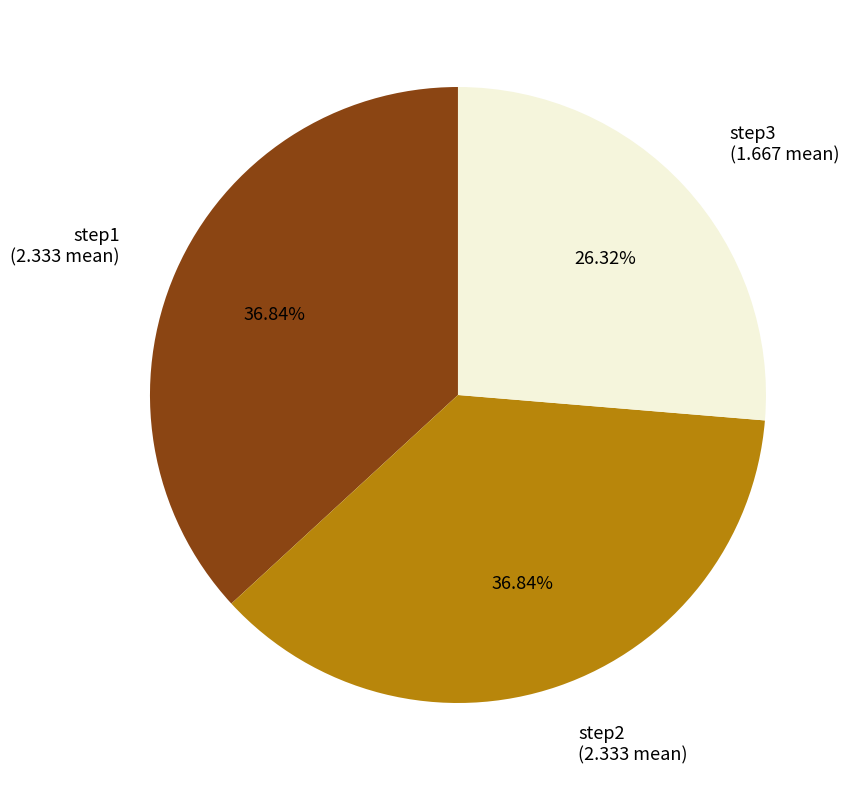

Is there a majority slice in this chart?

No